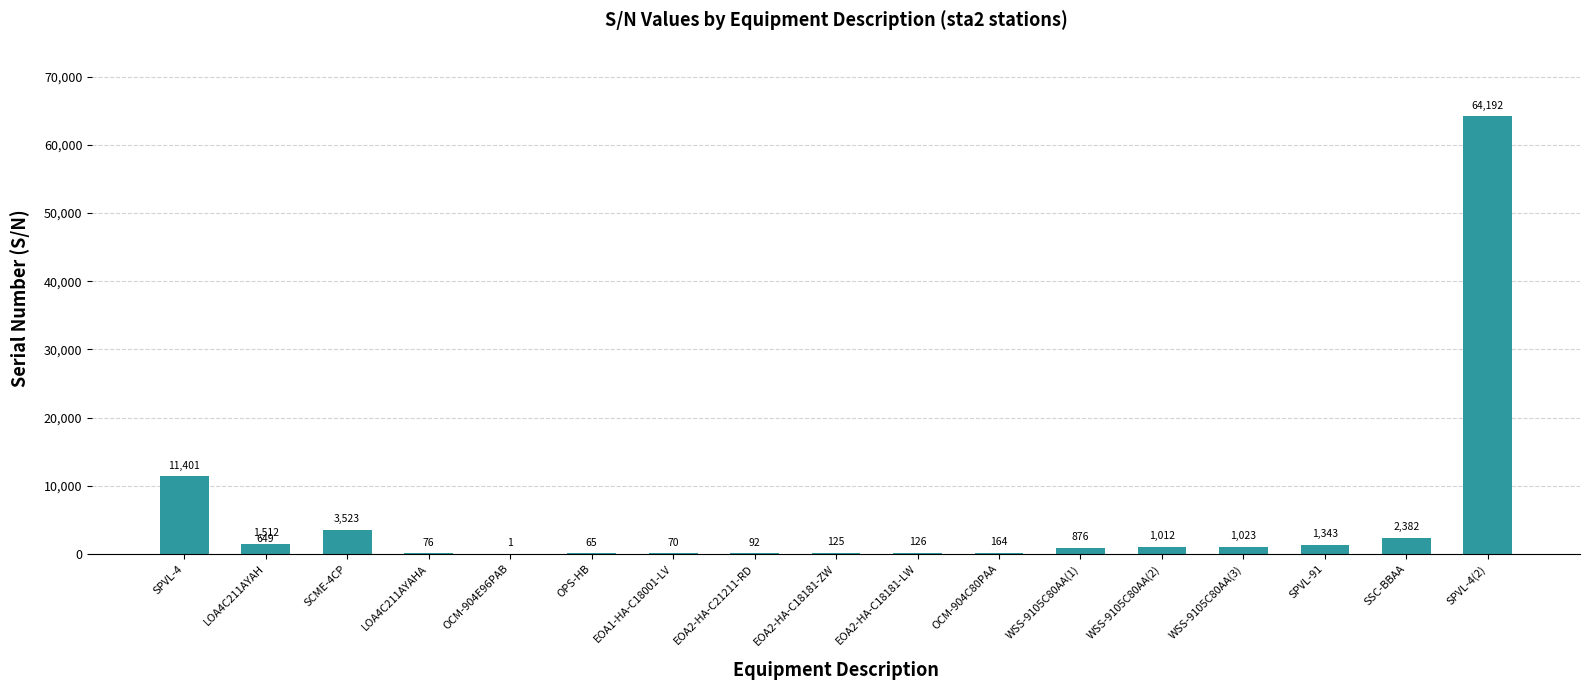

Does the chart contain any negative values?

No